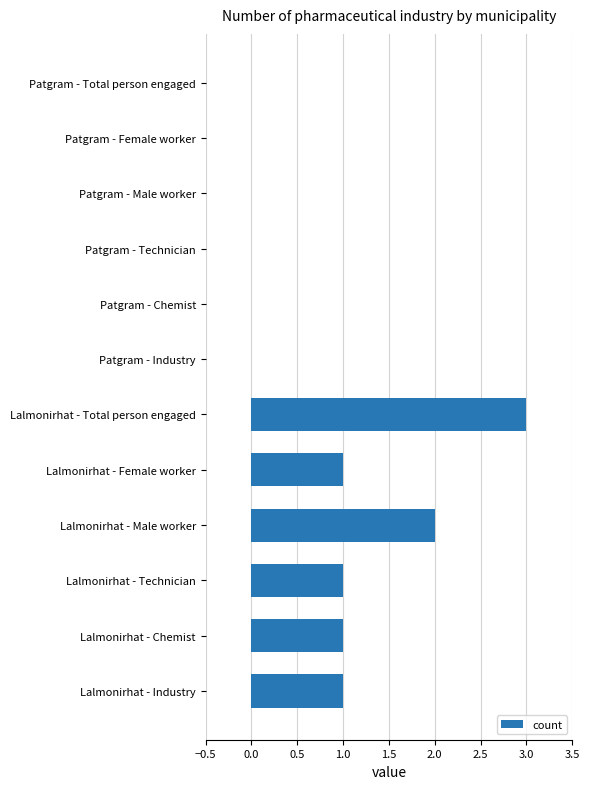

Between Patgram - Male worker and Lalmonirhat - Female worker, which is larger?

Lalmonirhat - Female worker